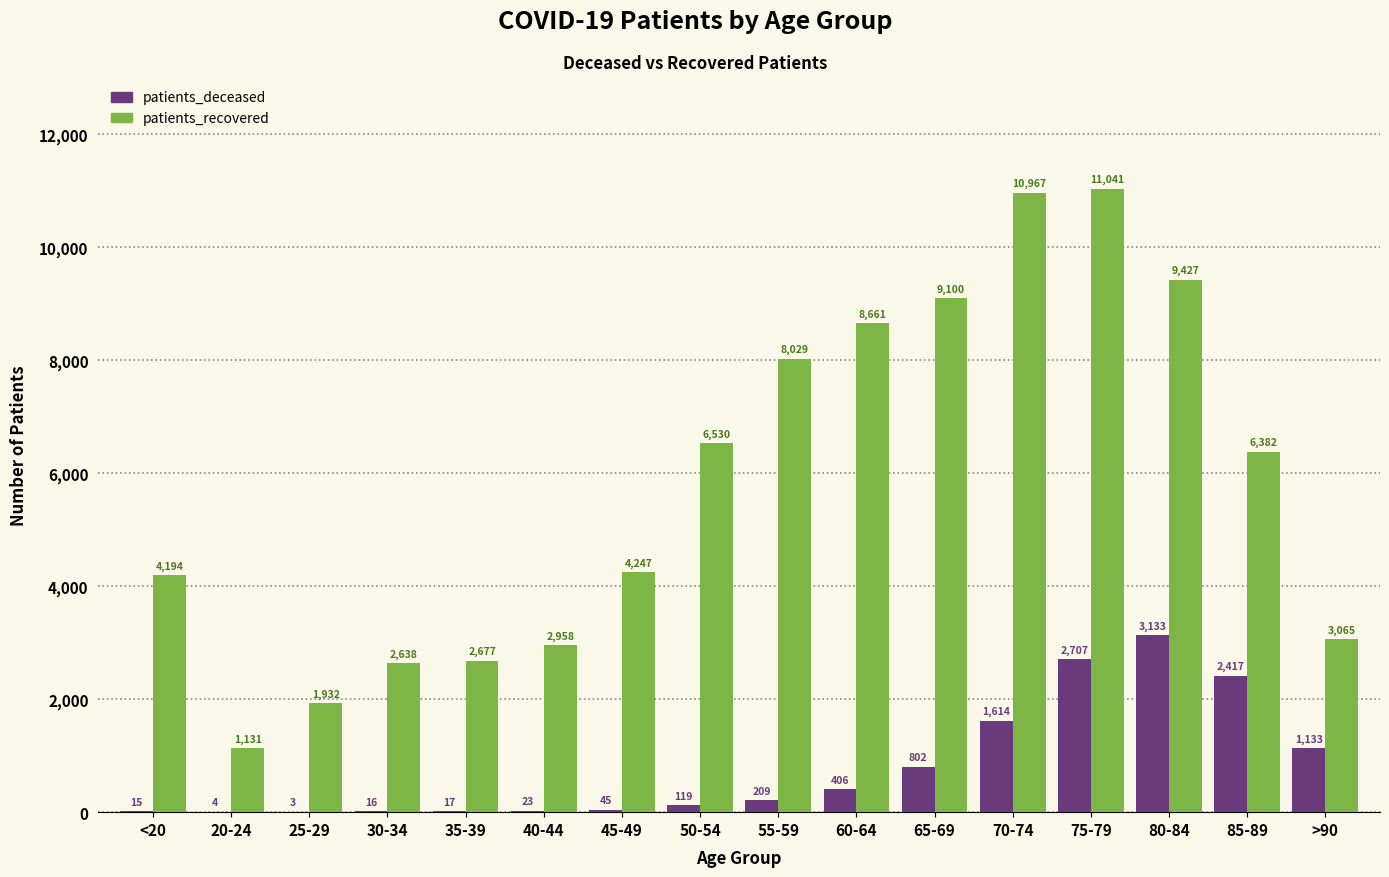

Which series has the largest range (max minus min)?

patients_recovered